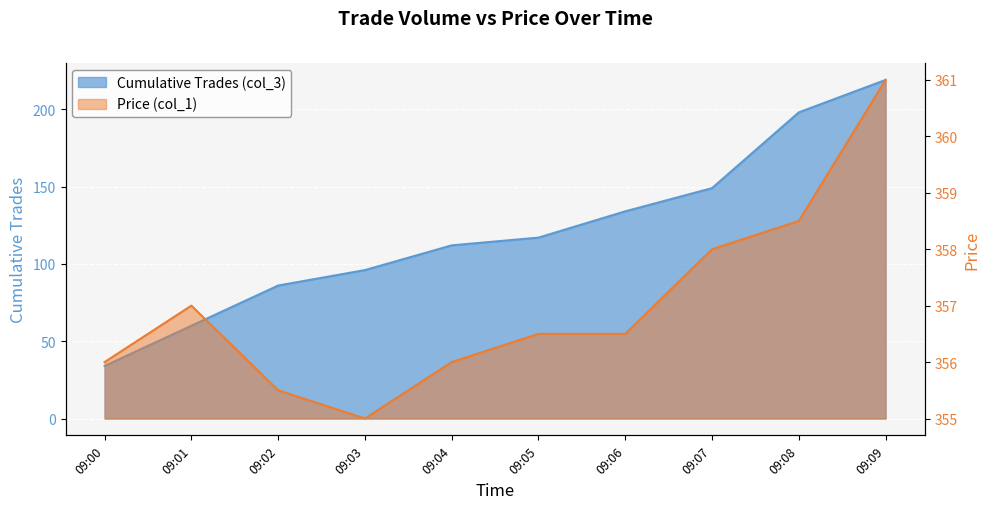

True or false: Cumulative Trades (col_3) and Price (col_1) cross at least once.

False